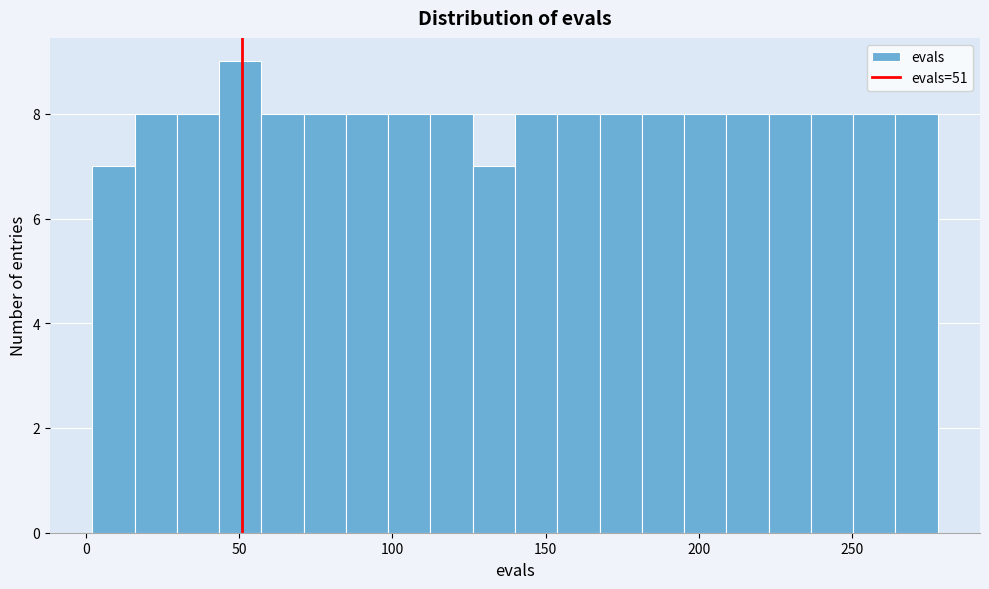

Read against the x-axis, roughly where is the centre of the tallest bar?

50